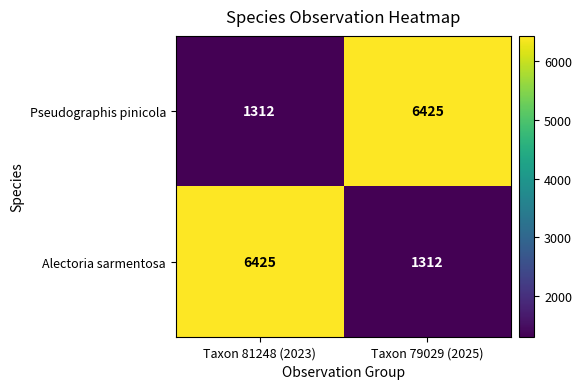

Reading right to left, what are all the values shown in this chart?

Pseudographis pinicola: Taxon 79029 (2025)=6425	Taxon 81248 (2023)=1312
Alectoria sarmentosa: Taxon 79029 (2025)=1312	Taxon 81248 (2023)=6425